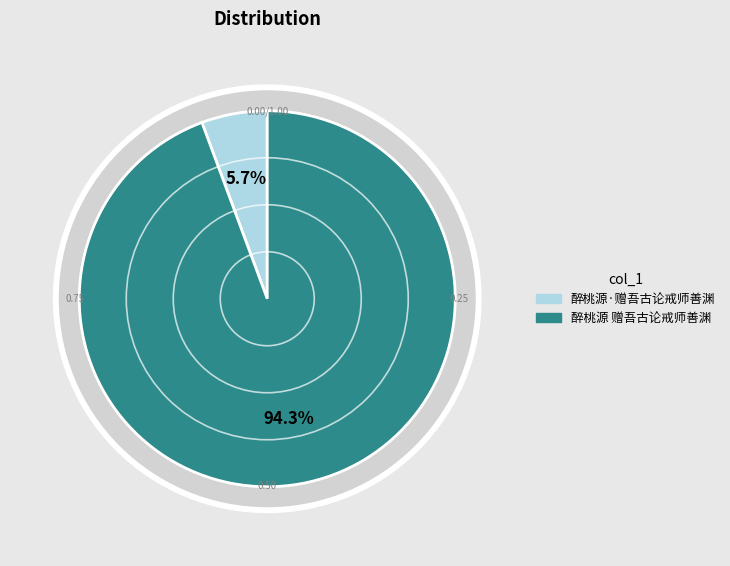

Which has a higher value, 醉桃源 赠吾古论戒师善渊 or 醉桃源·赠吾古论戒师善渊?

醉桃源 赠吾古论戒师善渊